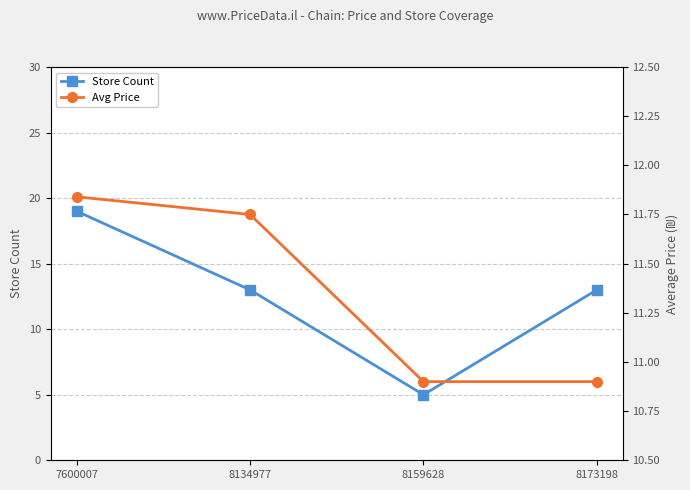

How many lines are shown in the chart?

2